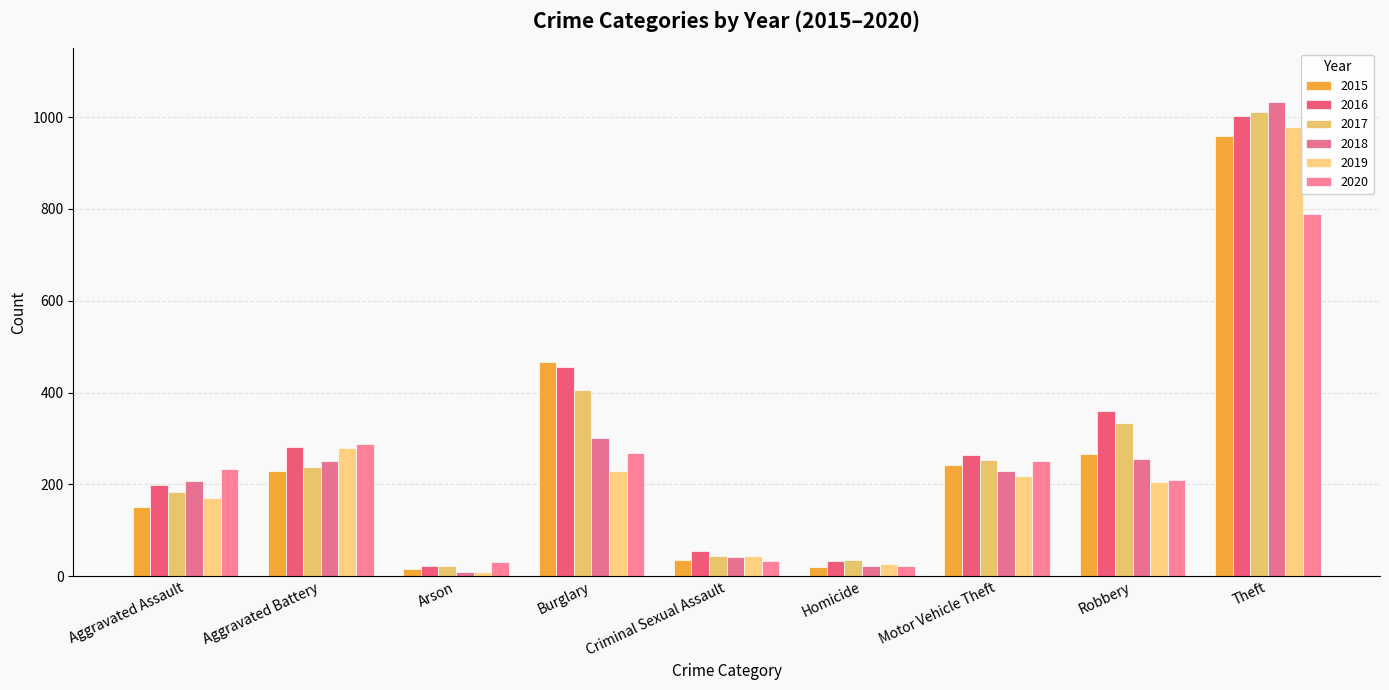

Is the value of 2019 at Burglary greater than the value of 2018 at Theft?

No